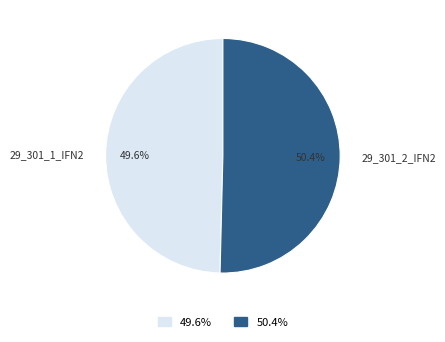

Rank the categories by value from highest to lowest.

29_301_2_IFN2, 29_301_1_IFN2